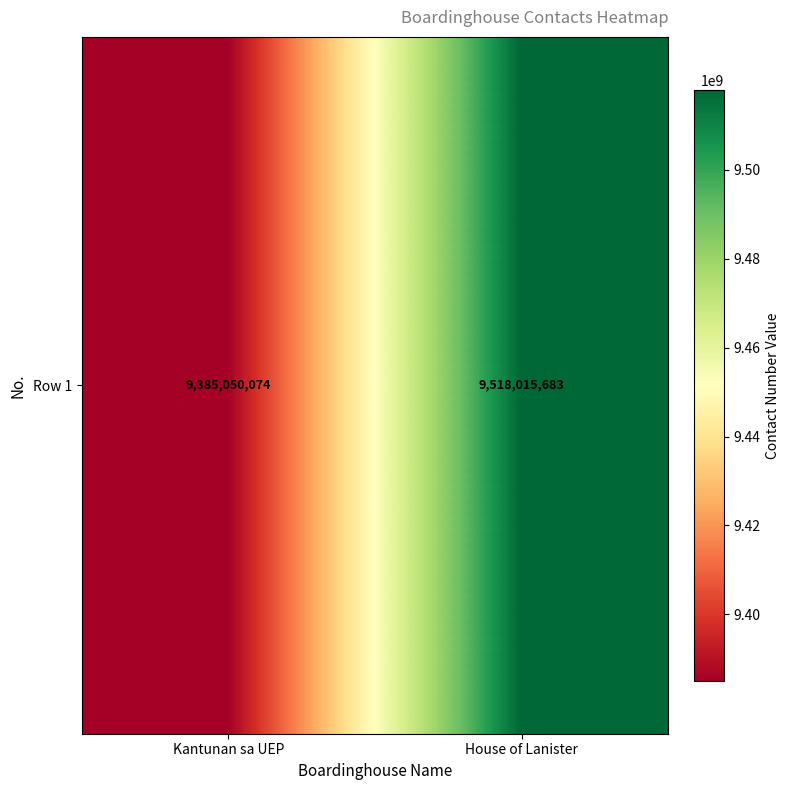

How many data points are less than 9518015683?

1